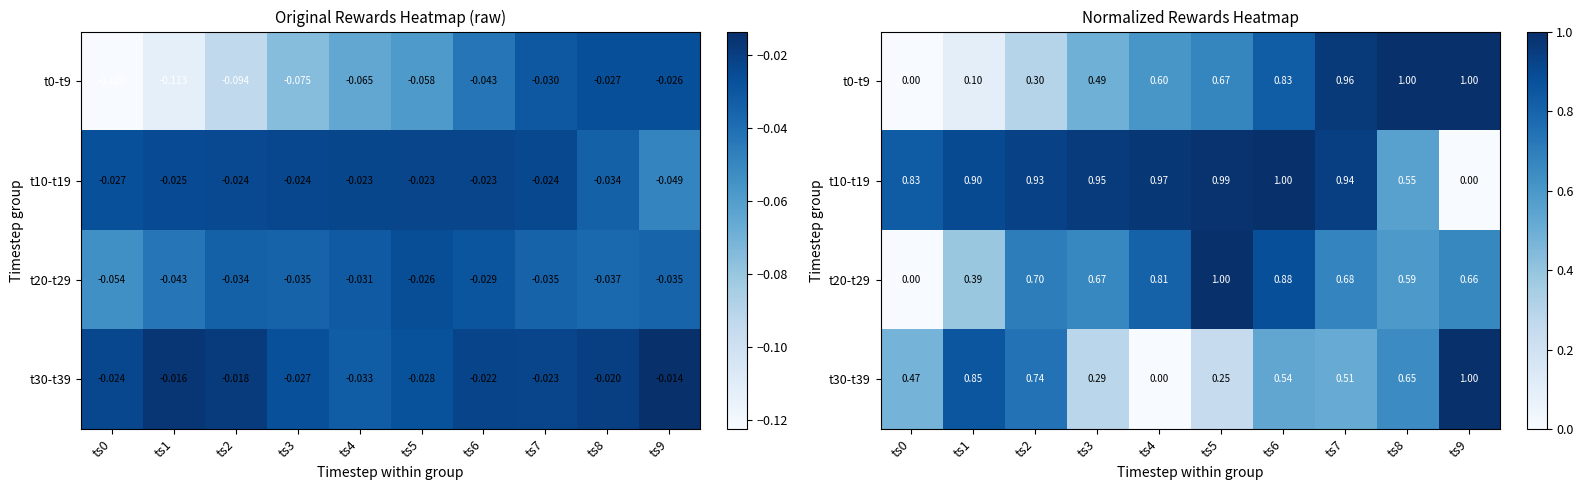

What is the difference between the maximum and minimum values in the t10-t19 series?

1.0